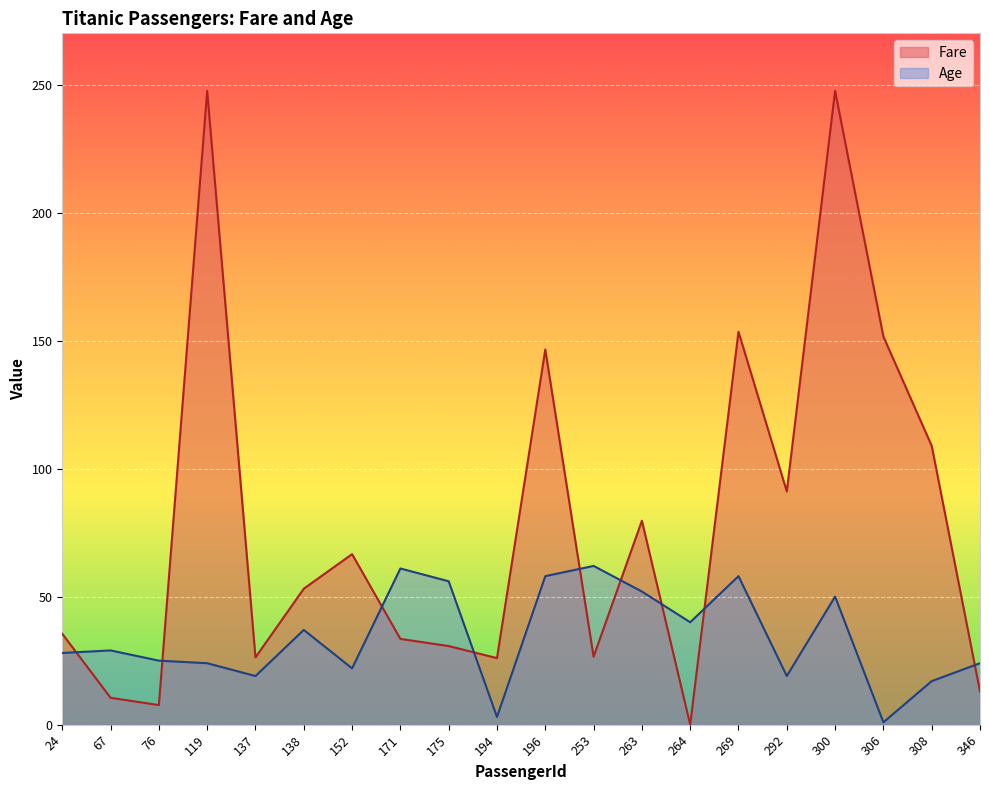

Reading left to right, list all the values displayed in this chart.

Fare: 35.5	10.5	7.7	247.5	26.3	53.1	66.6	33.5	30.7	26.0	146.5	26.6	79.7	0.0	153.5	91.1	247.5	151.6	108.9	13.0
Age: 28.0	29.0	25.0	24.0	19.0	37.0	22.0	61.0	56.0	3.0	58.0	62.0	52.0	40.0	58.0	19.0	50.0	0.9	17.0	24.0